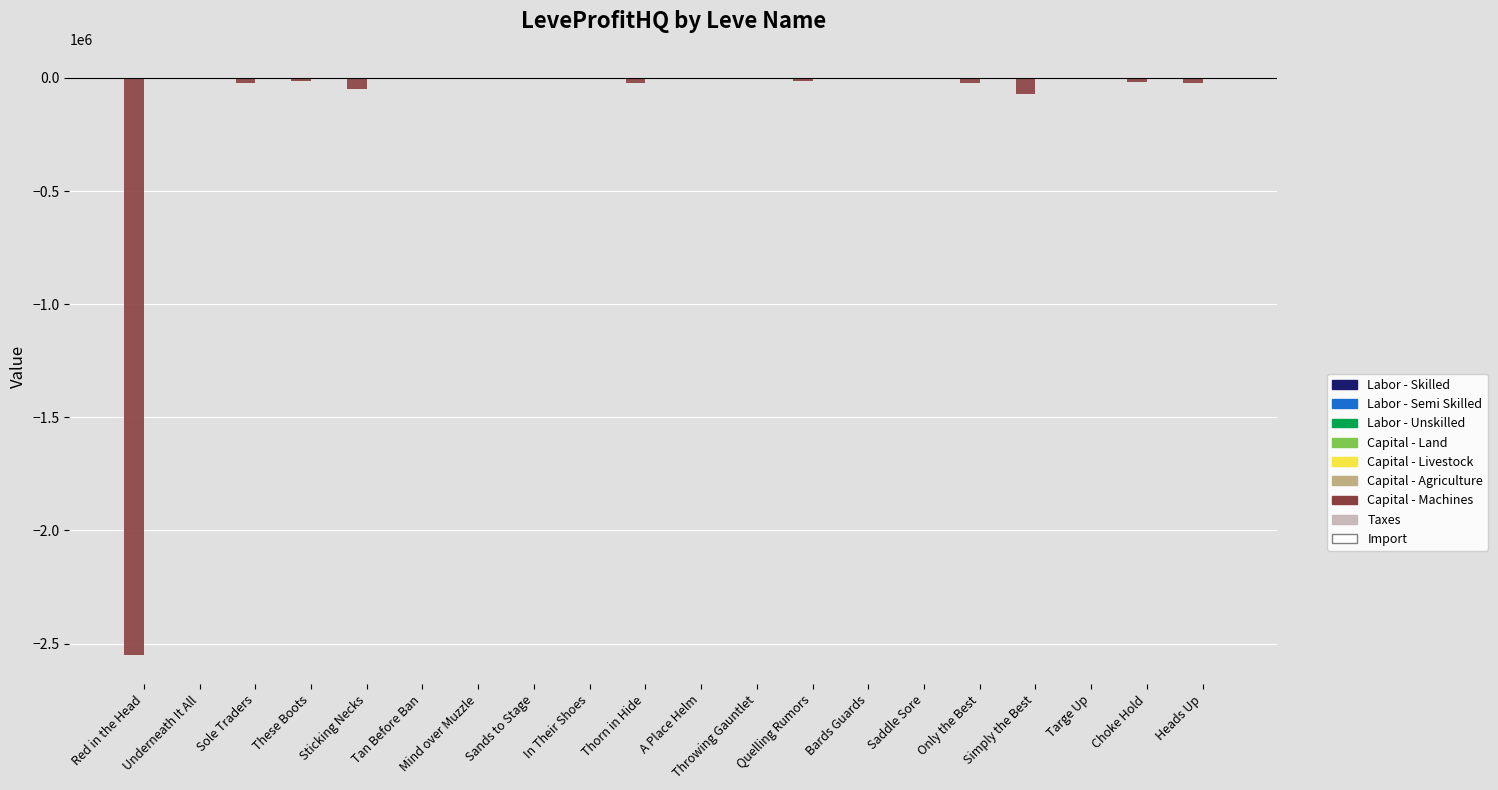

Between Heads Up and Underneath It All, which is larger?

Underneath It All